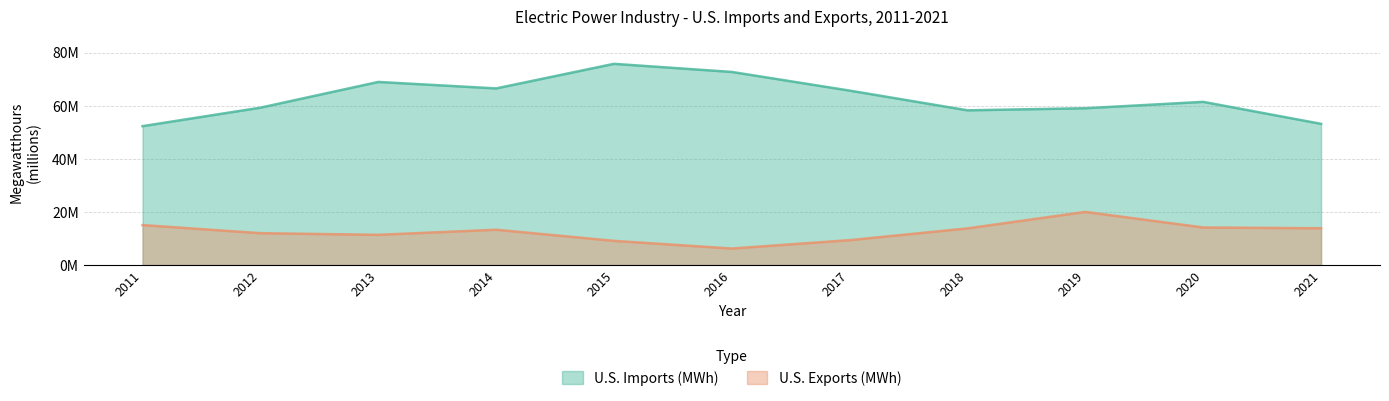

True or false: U.S. Exports (MWh) and U.S. Imports (MWh) cross at least once.

False